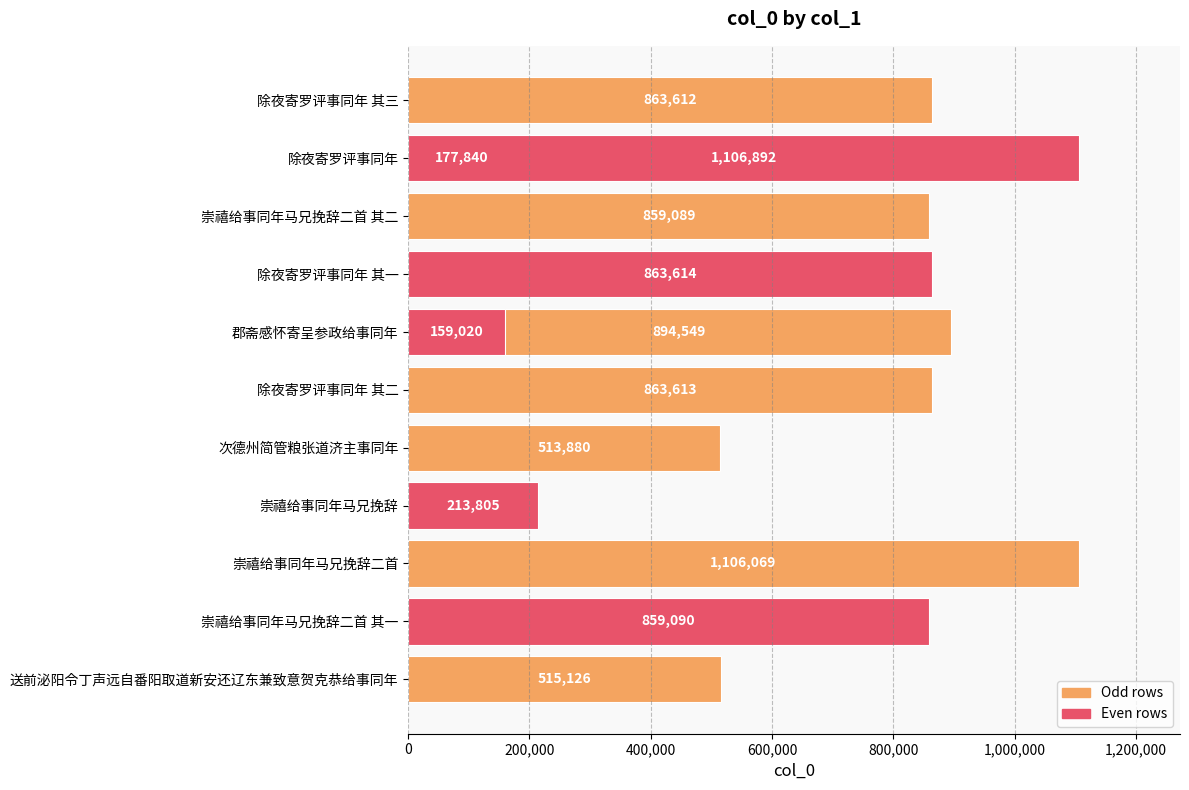

What is the maximum value shown in the chart?

1106892